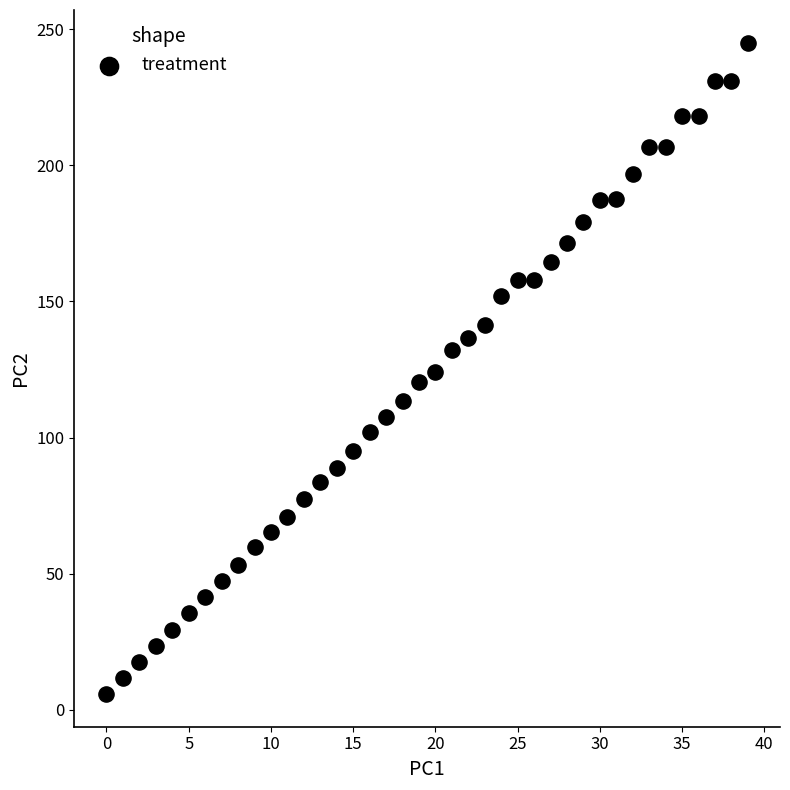

What is the range of Y values (max minus min)?

239.3